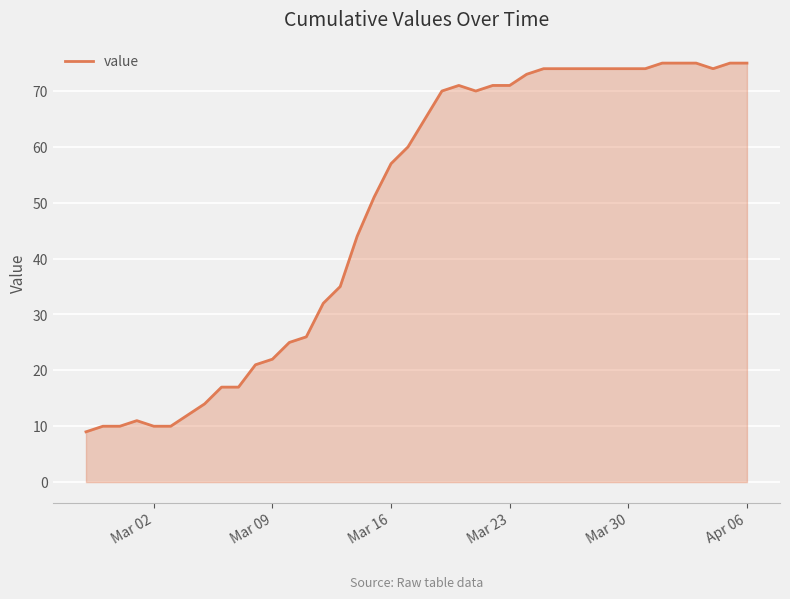

What is the maximum value shown in the chart?

75